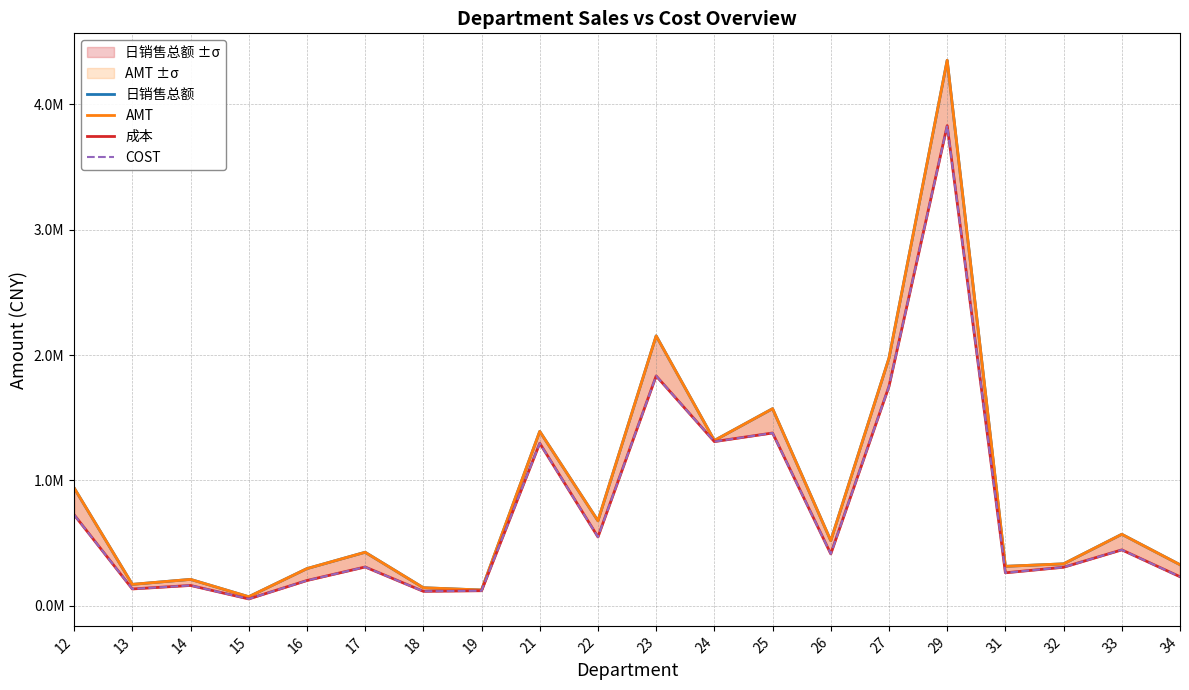

Is it true that AMT equals 42919.9 at 18?

False